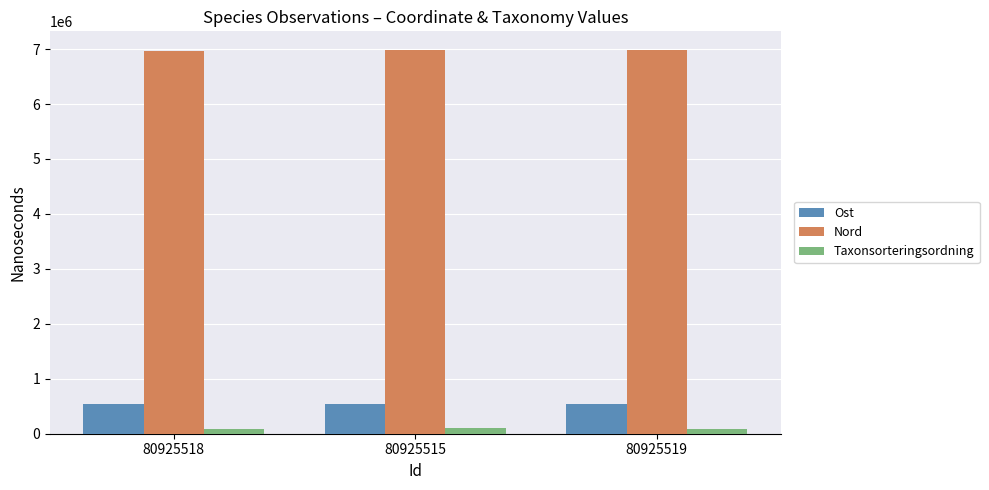

At how many categories does at least one series exceed 3321377?

3